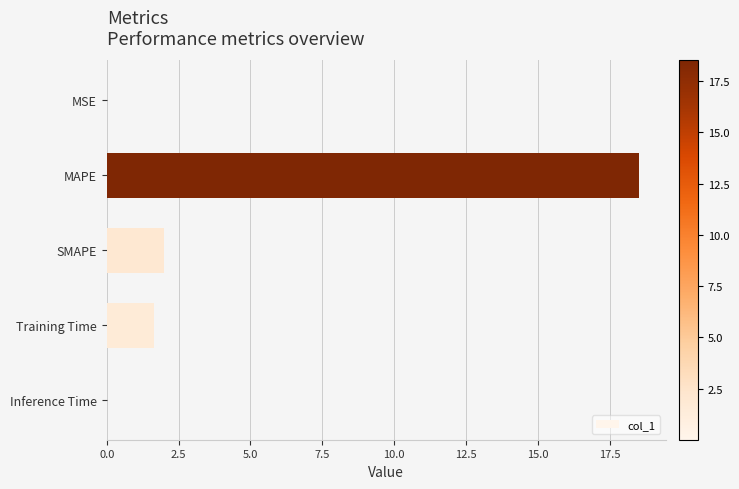

What is the change in value from MAPE to Training Time?

-16.9